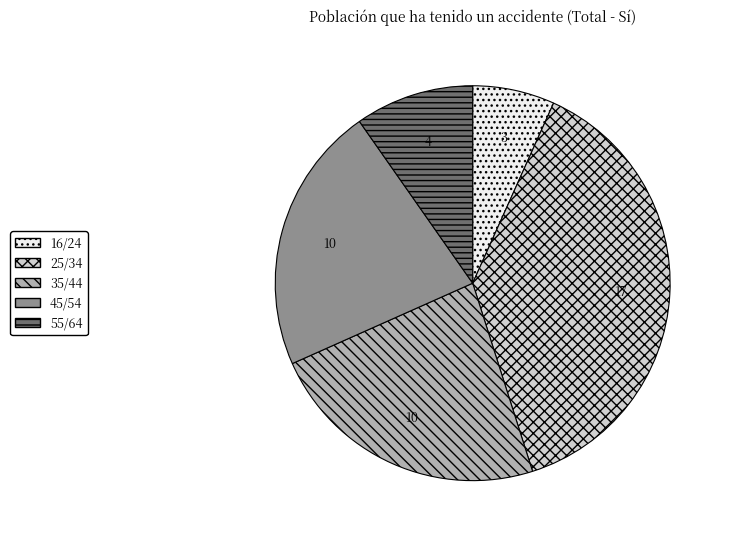

Rank the categories by value from highest to lowest.

25/34, 35/44, 45/54, 55/64, 16/24